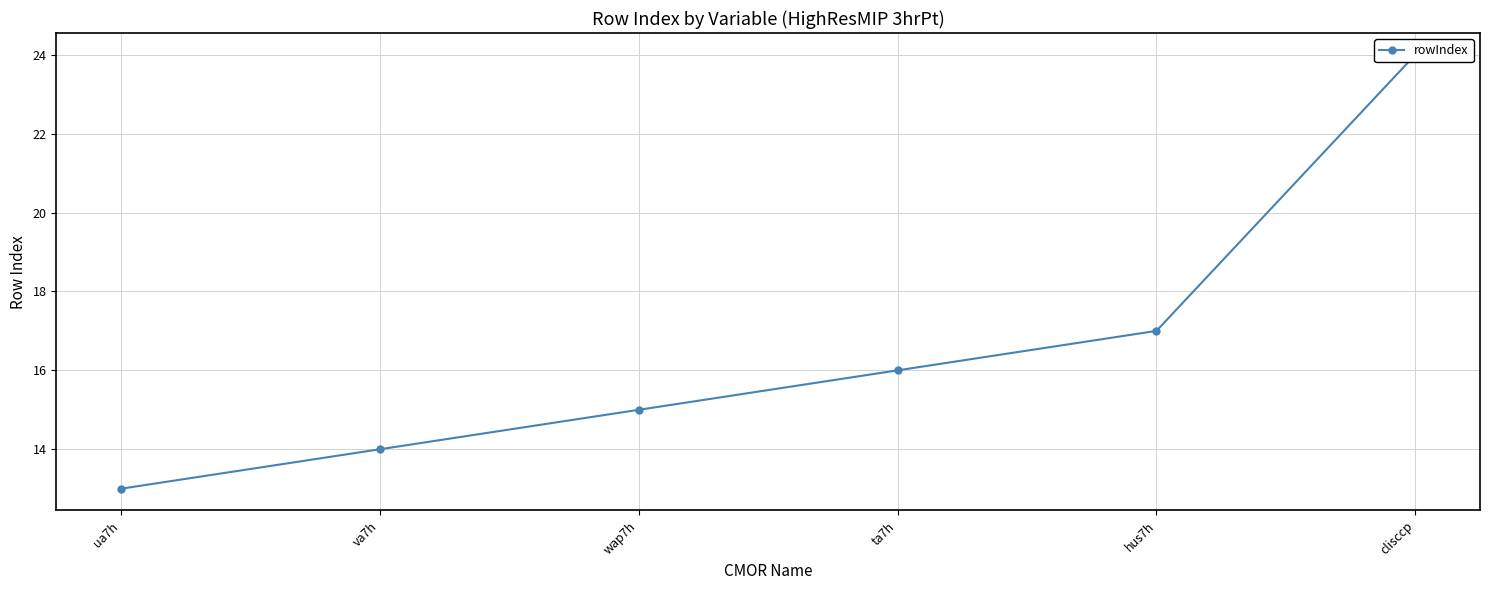

The value at wap7h is 15. True or false?

True